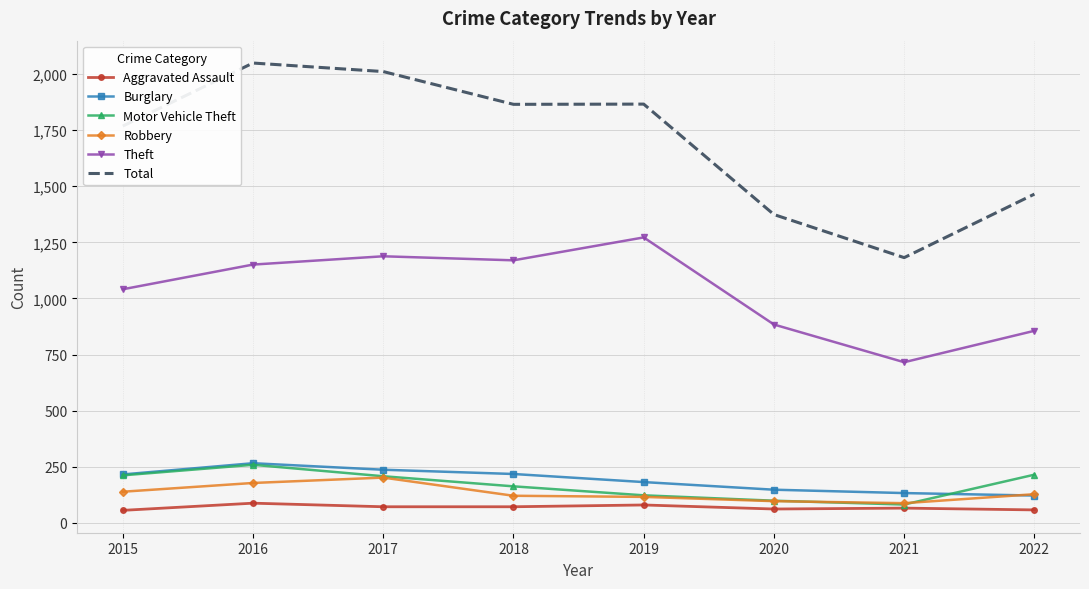

What is the maximum value for Theft?

1272